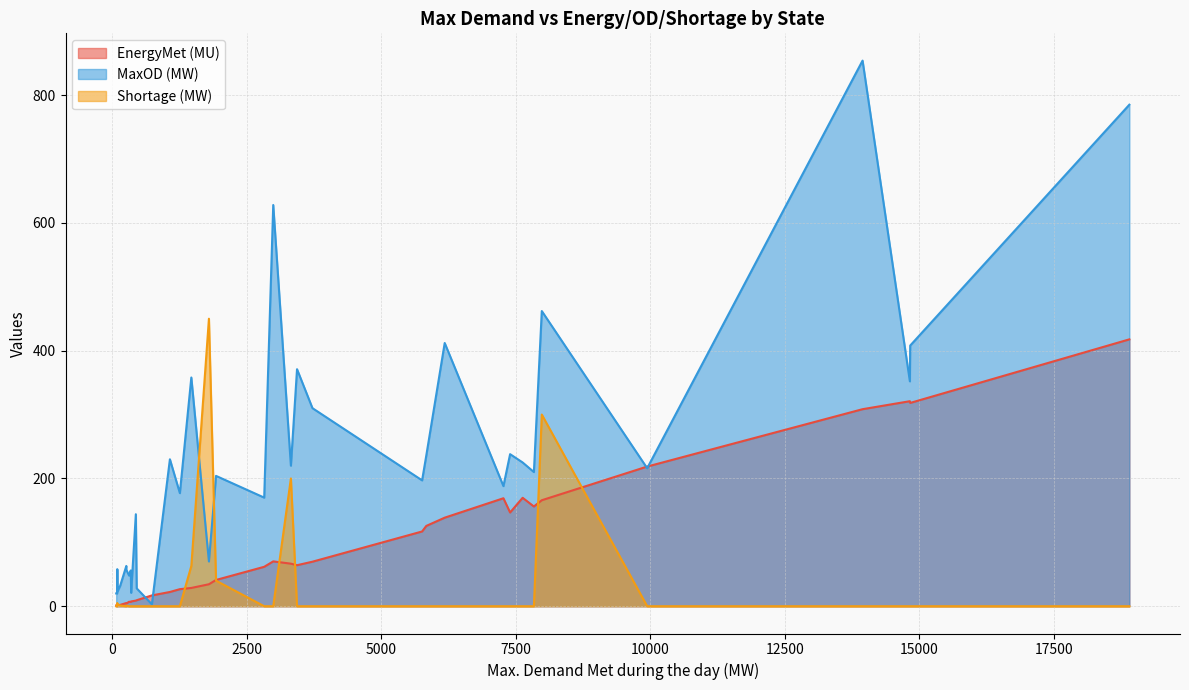

What is the maximum value shown in the chart?

854.0